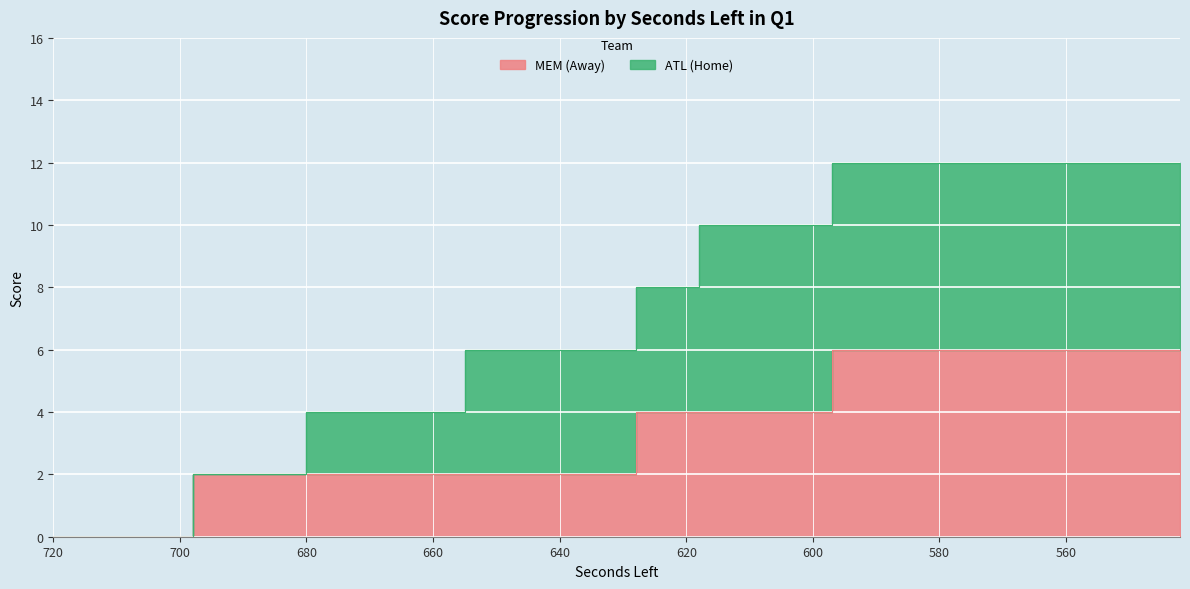

True or false: the data shows 6 at 618.

False